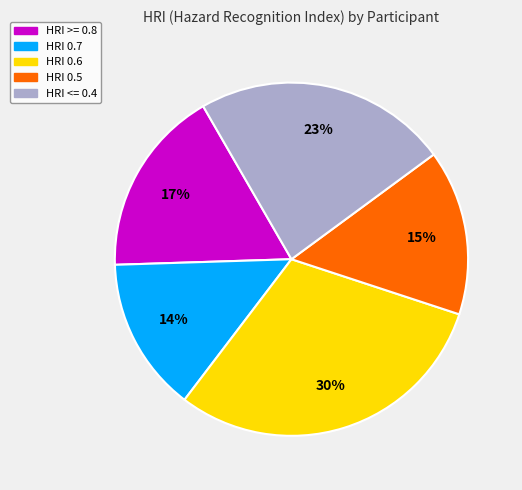

Is there a majority slice in this chart?

No